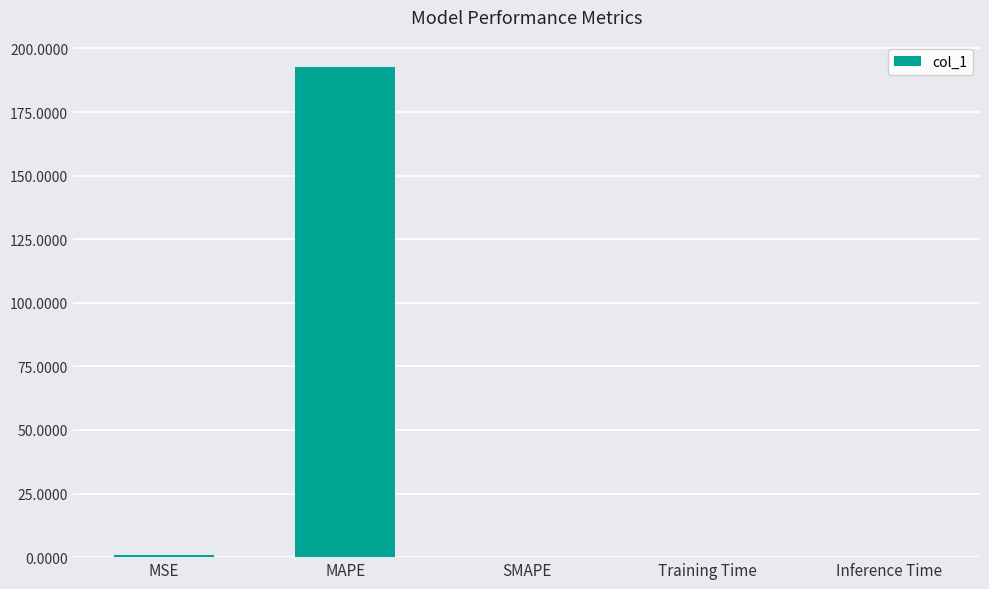

Is it true that the value at MAPE is 113.2?

False